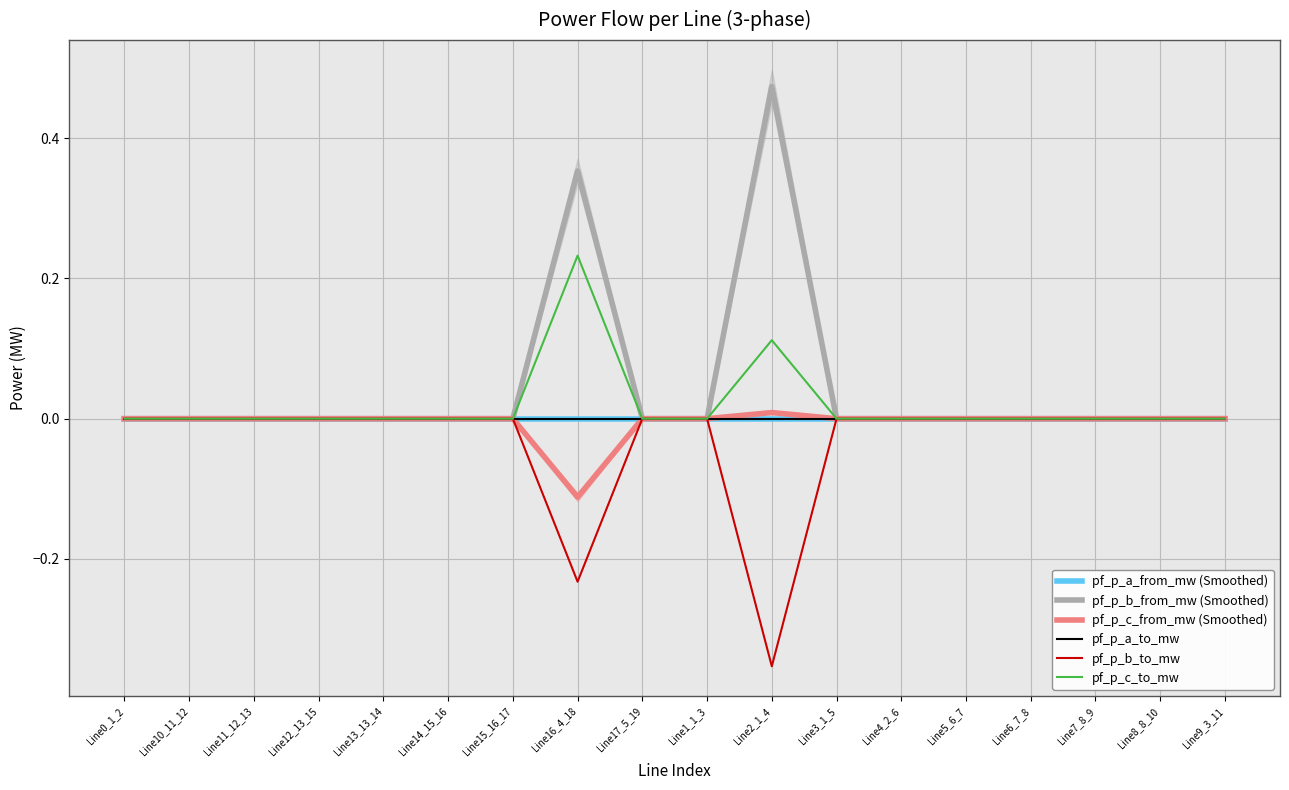

Where do pf_p_b_to_mw and pf_p_a_to_mw first cross each other?

Line15_16_17 and Line16_4_18